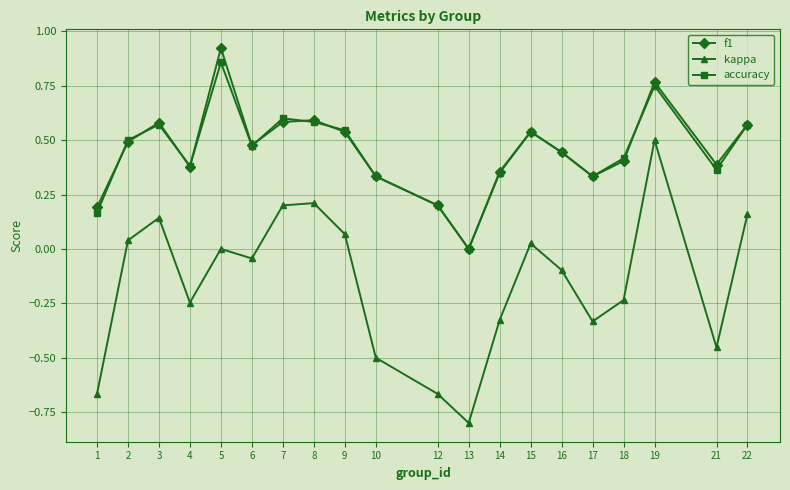

Which series has the largest range (max minus min)?

kappa